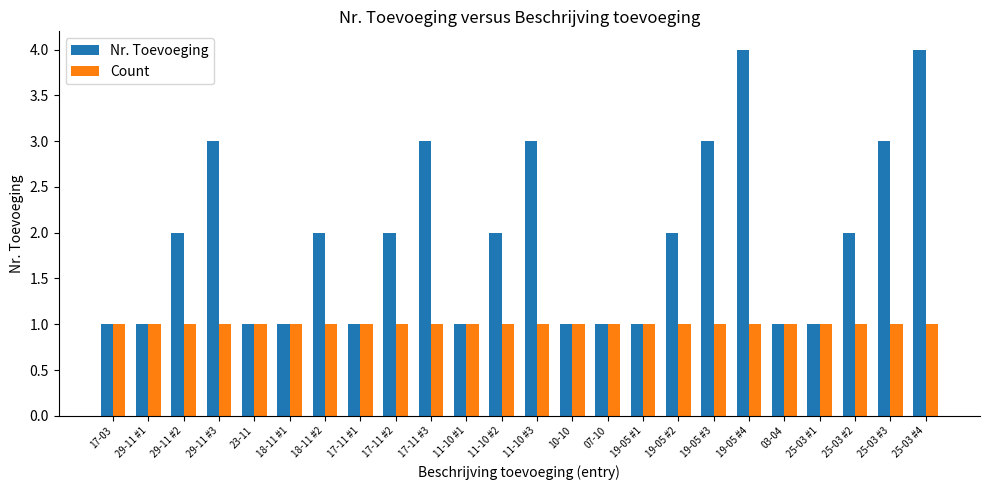

What is the maximum value shown in the chart?

4